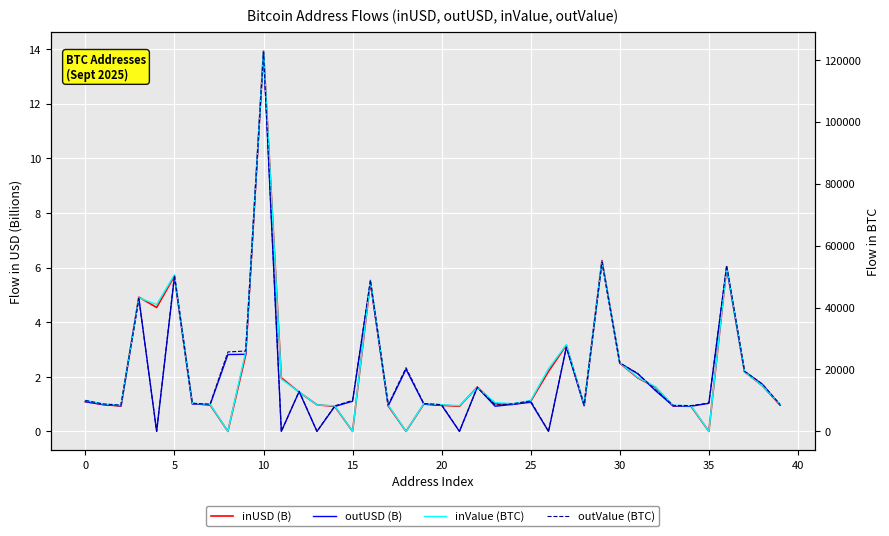

Between 19 and 32, which is larger?

32